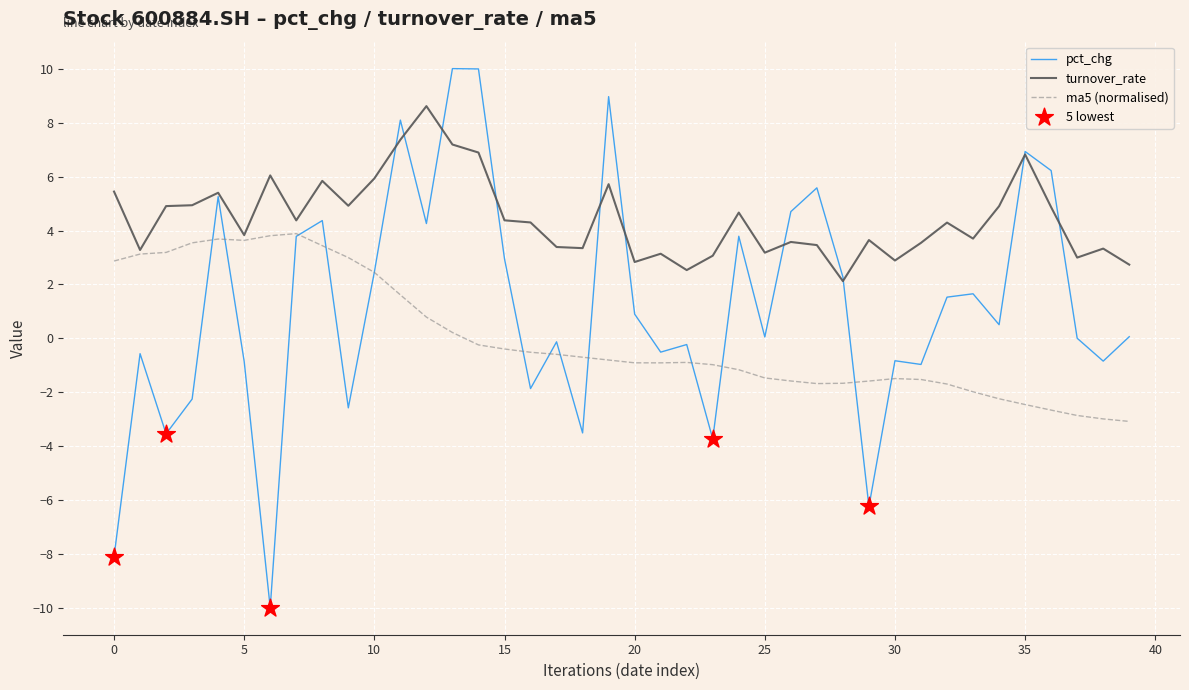

Which series has the largest total across all categories?

turnover_rate